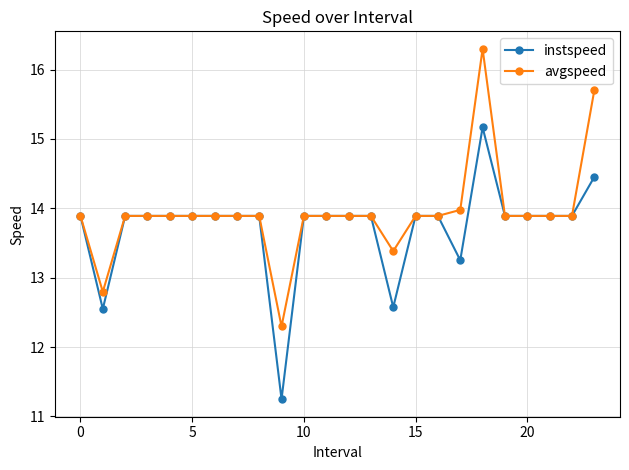

List the series in order of their peak value, highest first.

avgspeed, instspeed